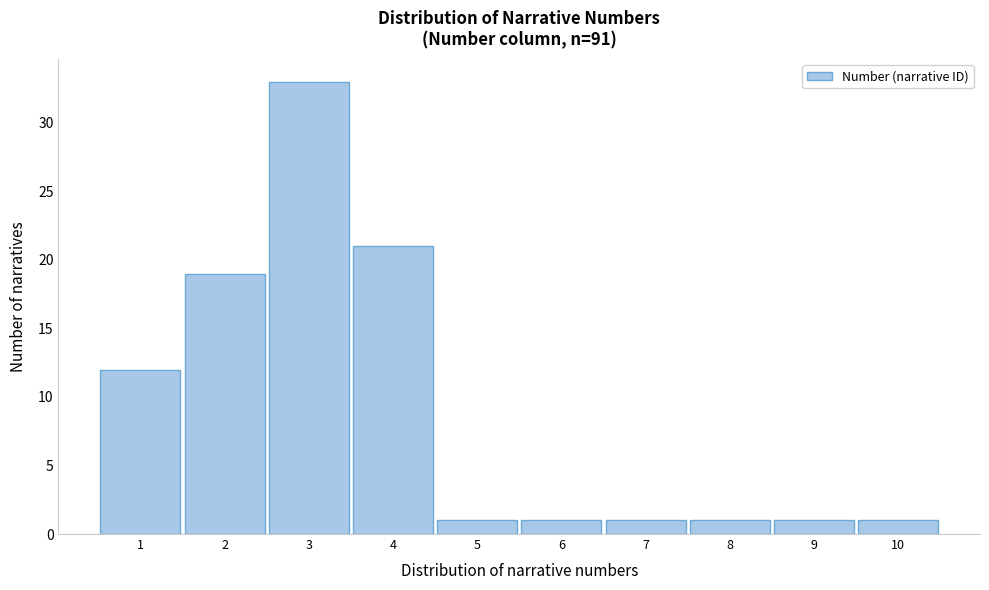

Reading left to right, list every bar in this chart as the range it spans on the x-axis followed by its height. The values are not printed on the chart, so give them approximately, as read against the axis.

0.5 to 1.5: 12
1.5 to 2.5: 19
2.5 to 3.5: 33
3.5 to 4.5: 21
4.5 to 5.5: 1
5.5 to 6.5: 1
6.5 to 7.5: 1
7.5 to 8.5: 1
8.5 to 9.5: 1
9.5 to 10.5: 1